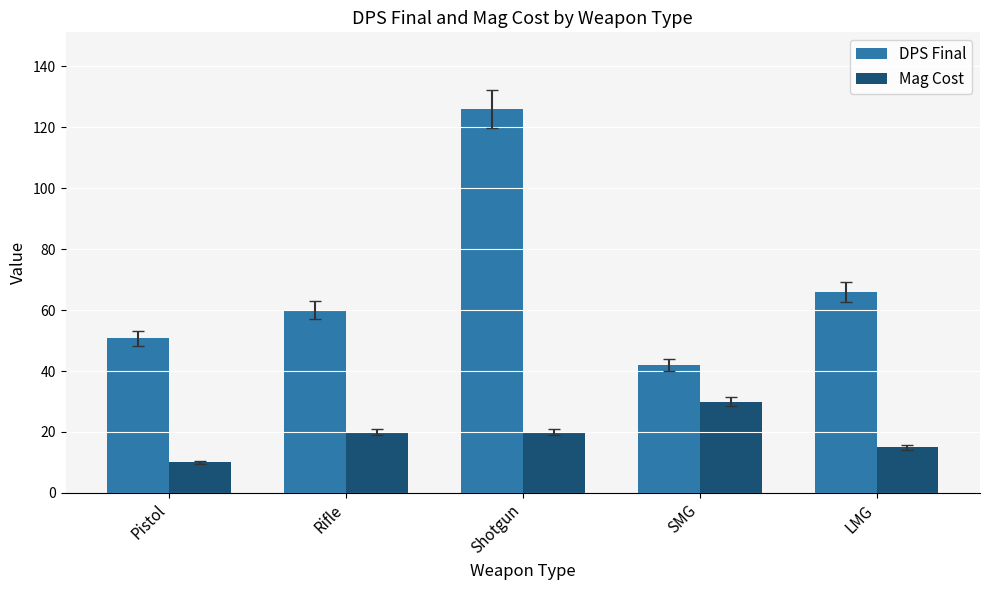

Which series has the widest spread of values?

DPS Final